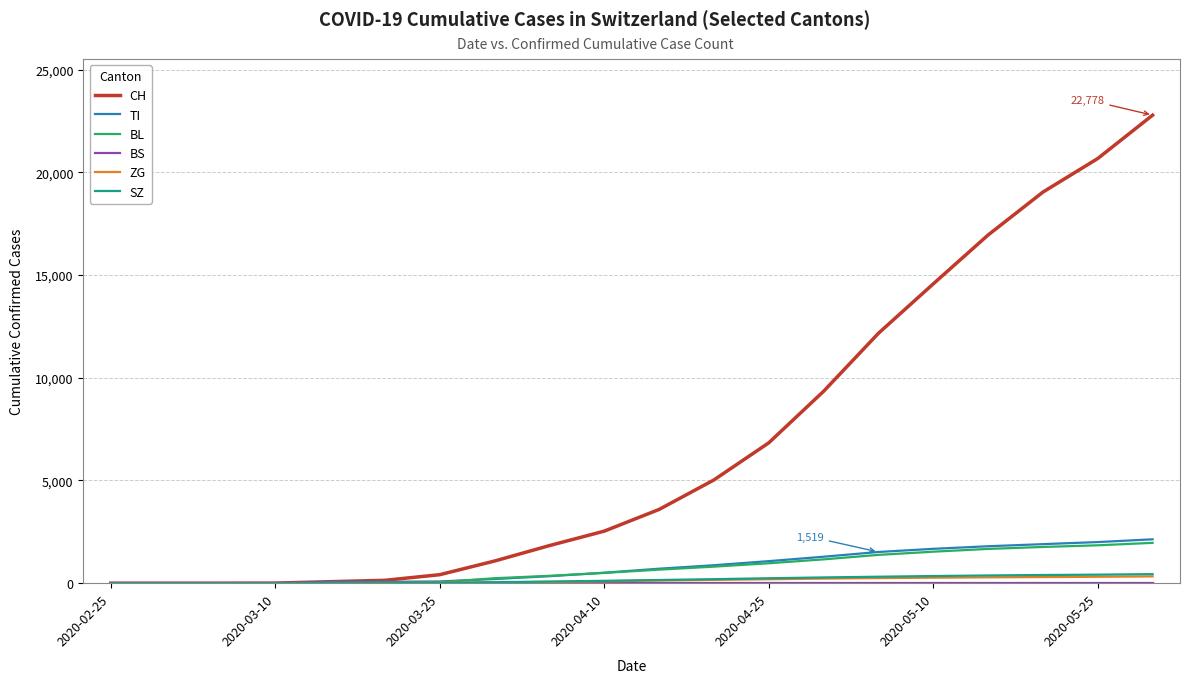

What is the difference between the maximum and minimum values in the ZG series?

330